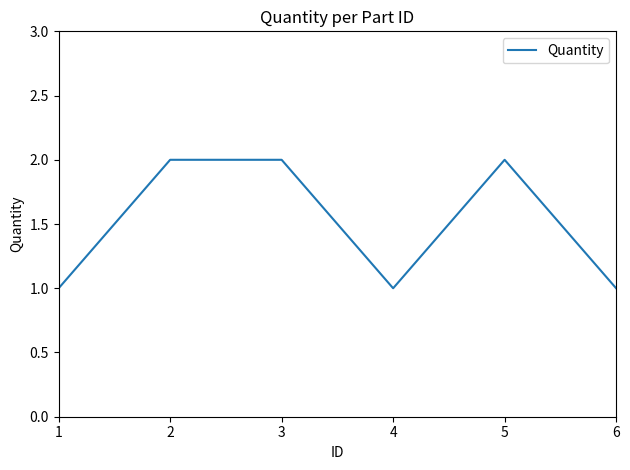

What is the change in value from 1 to 5?

+1